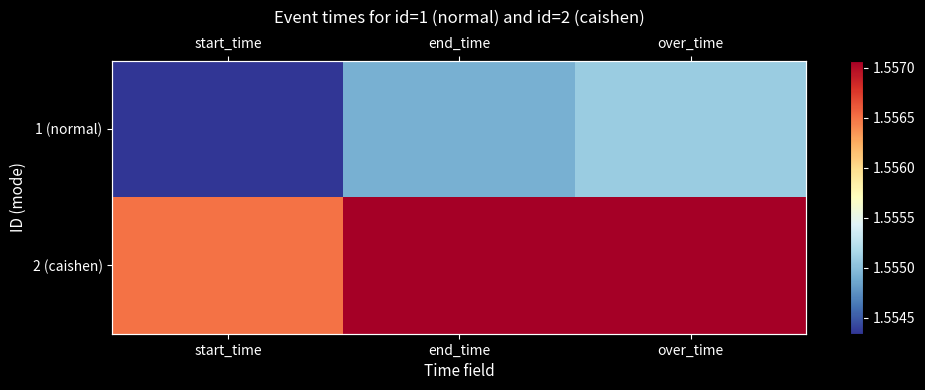

At which label is 2 (caishen) closest to 1556785799?

start_time